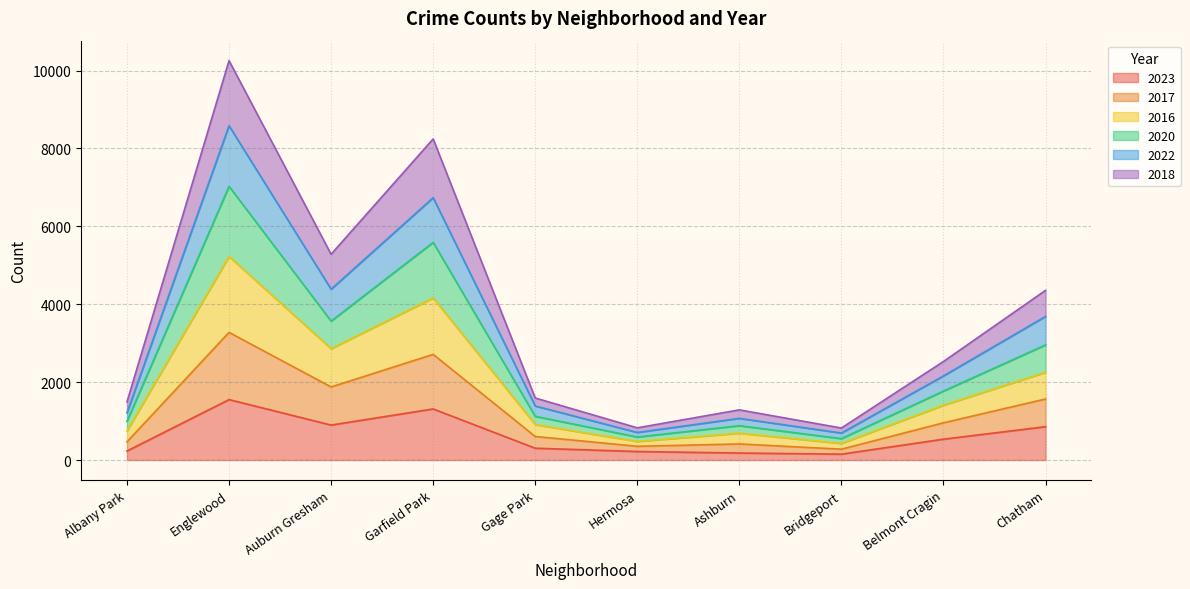

What is the label of the 2nd point from the right?

Belmont Cragin